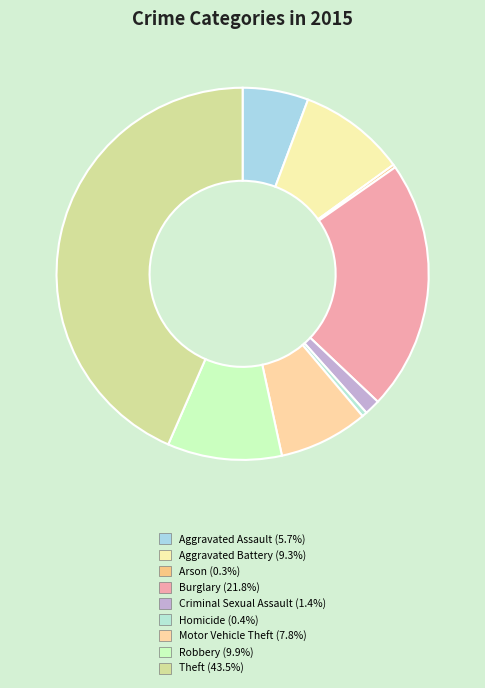

To the nearest percent, what is the average slice percentage?

11%